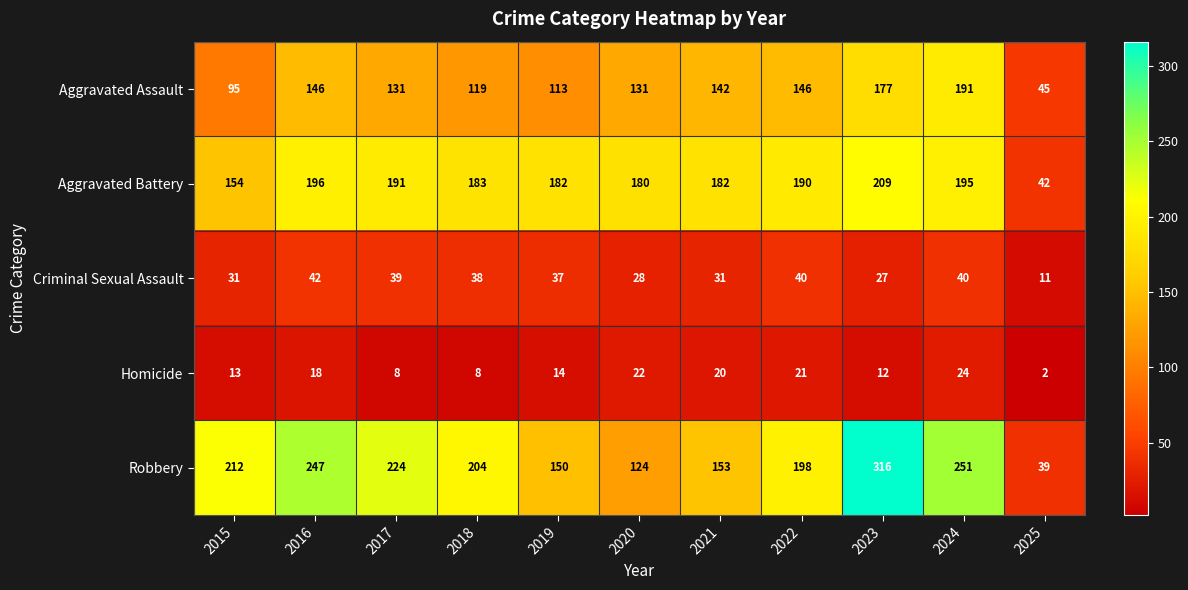

At which category is the sum across all series the highest?

2023